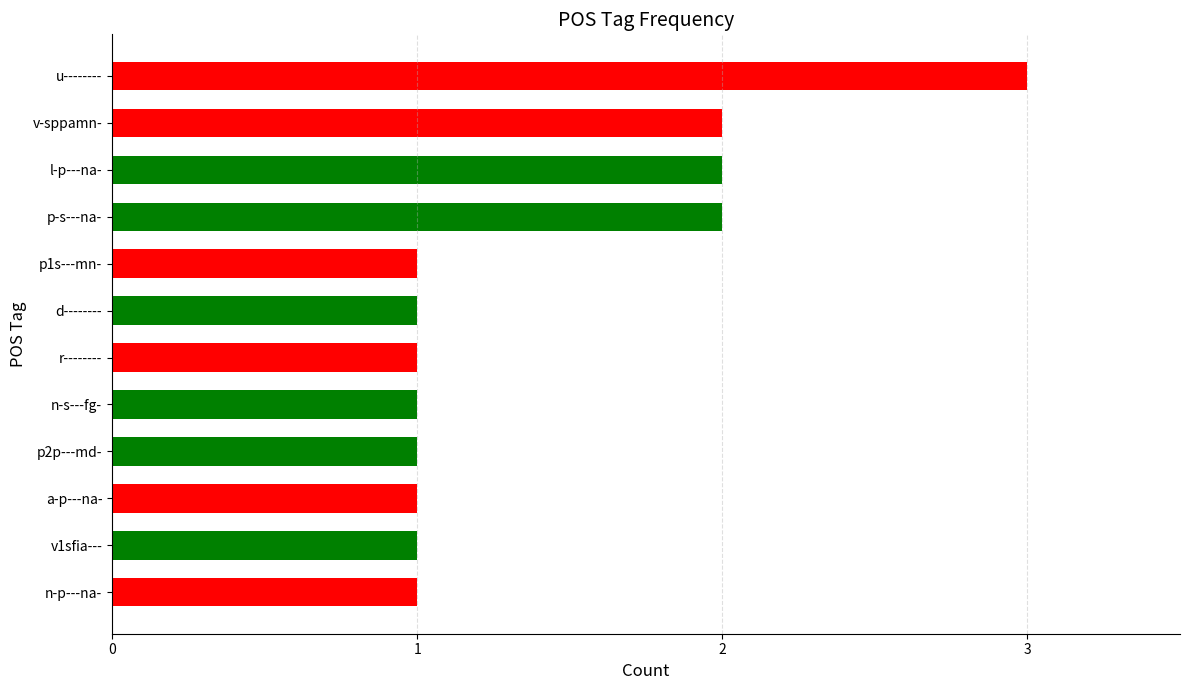

True or false: the data shows 0 at p2p---md-.

False